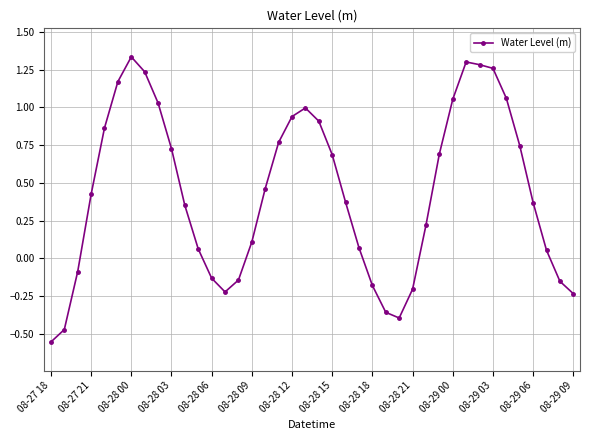

What is the difference between the second highest and second lowest values?

1.8